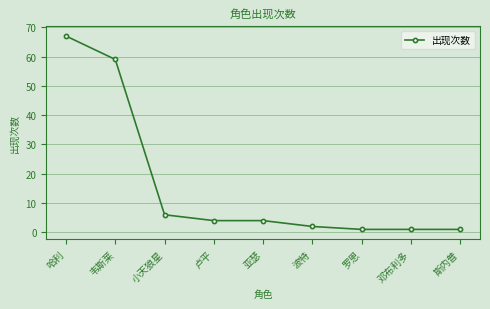

What position from the right is 韦斯莱?

8